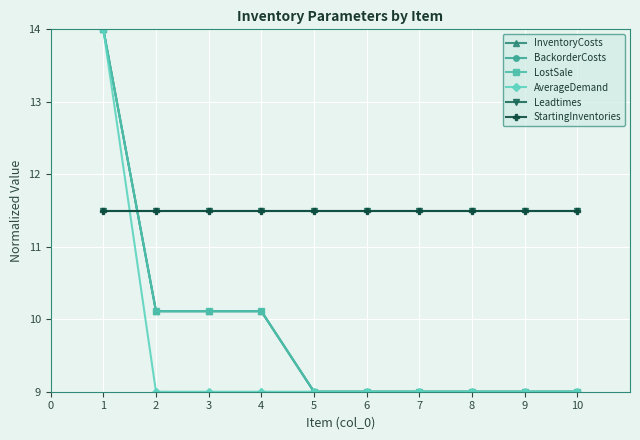

Which series has the widest spread of values?

InventoryCosts